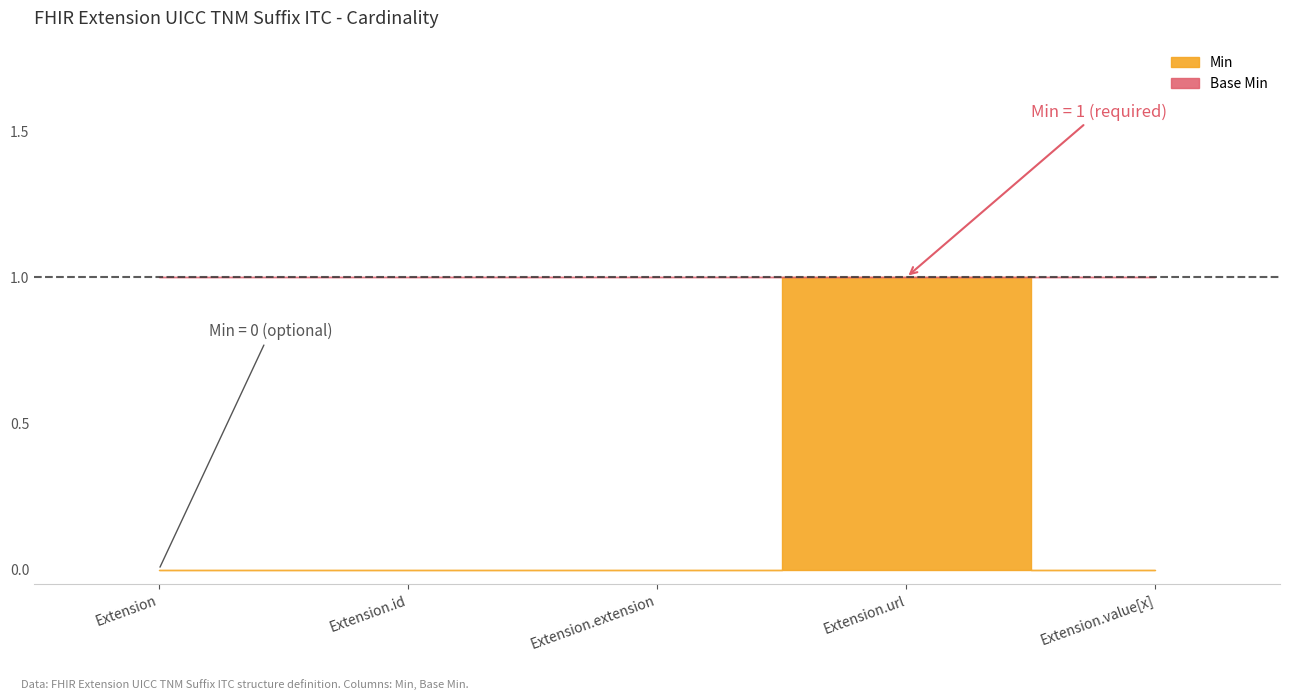

Which category has the lowest value in the Min series?

Extension